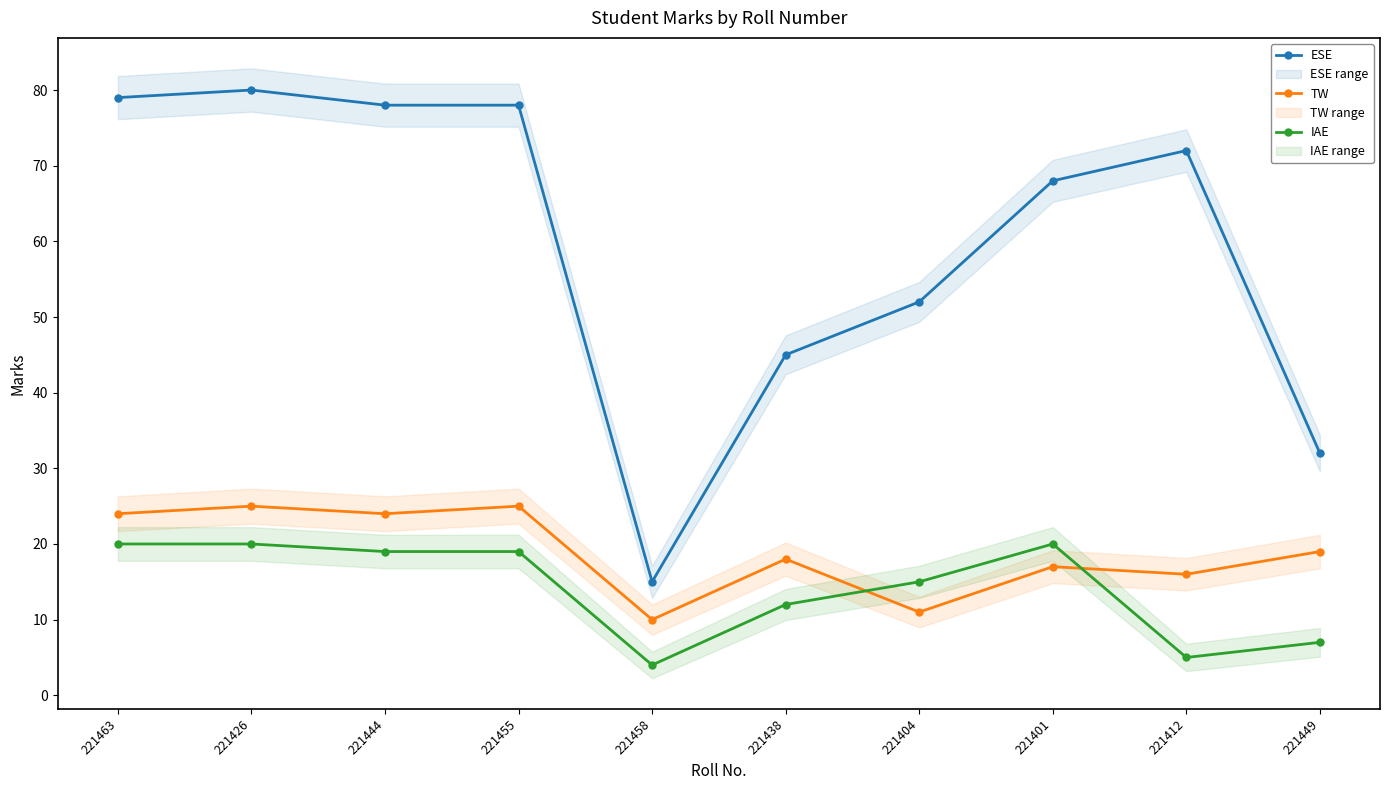

Where is the first local maximum for IAE?

221401